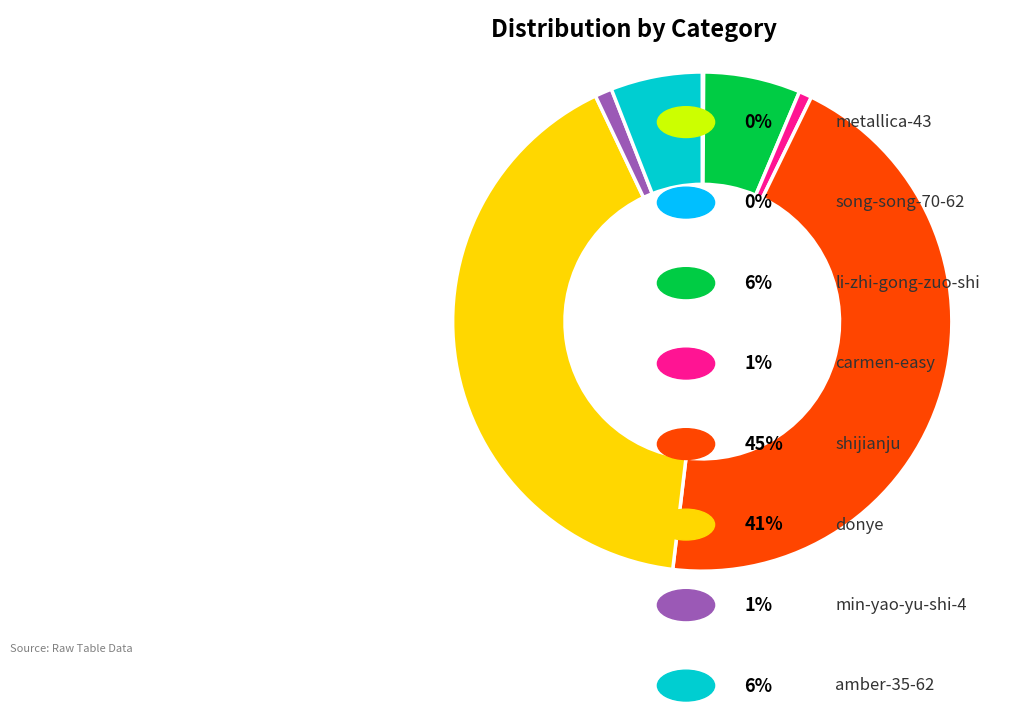

Is there a majority slice in this chart?

No